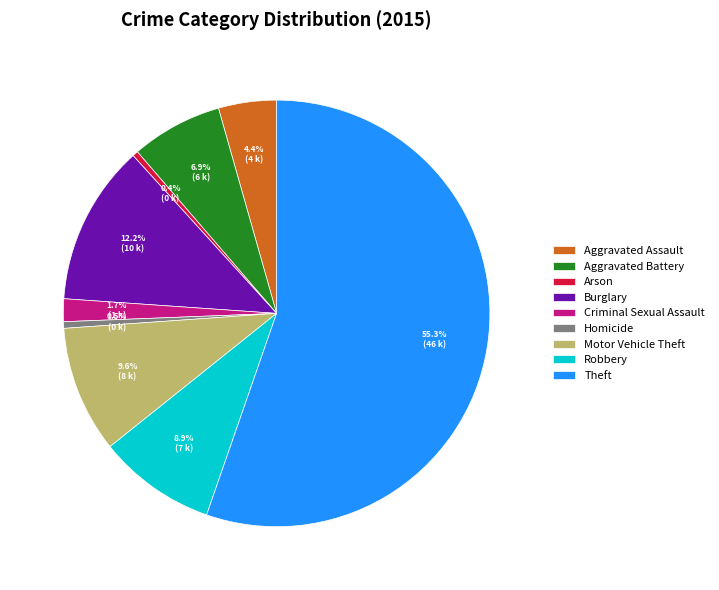

To the nearest percent, what is the average slice percentage?

11%